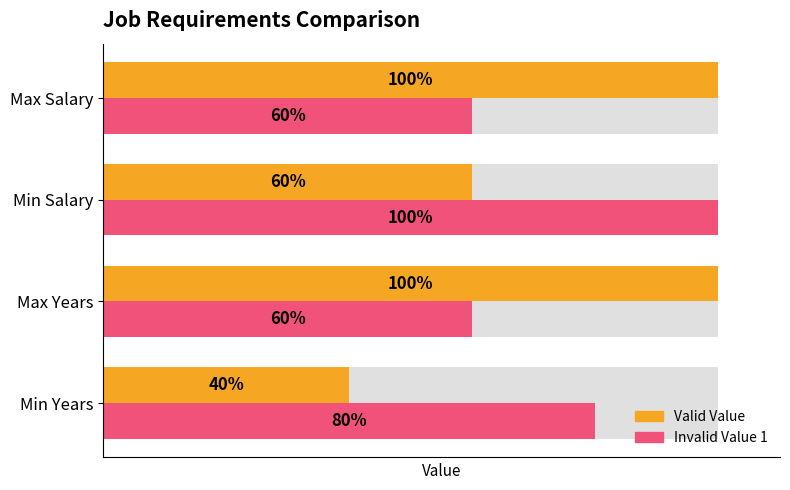

Which series has the widest spread of values?

Valid Value